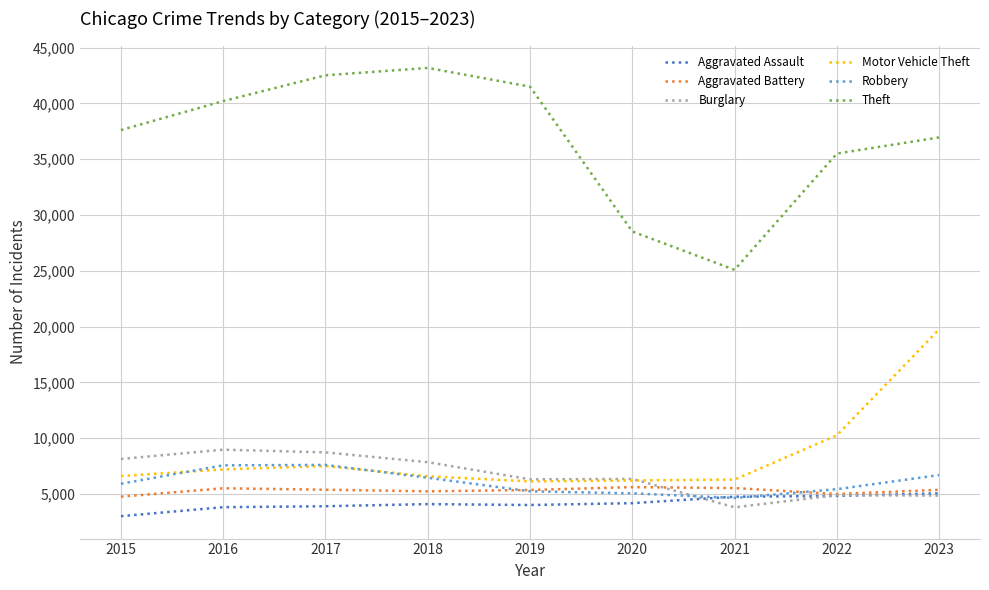

Which category has the lowest value in the Theft series?

2021